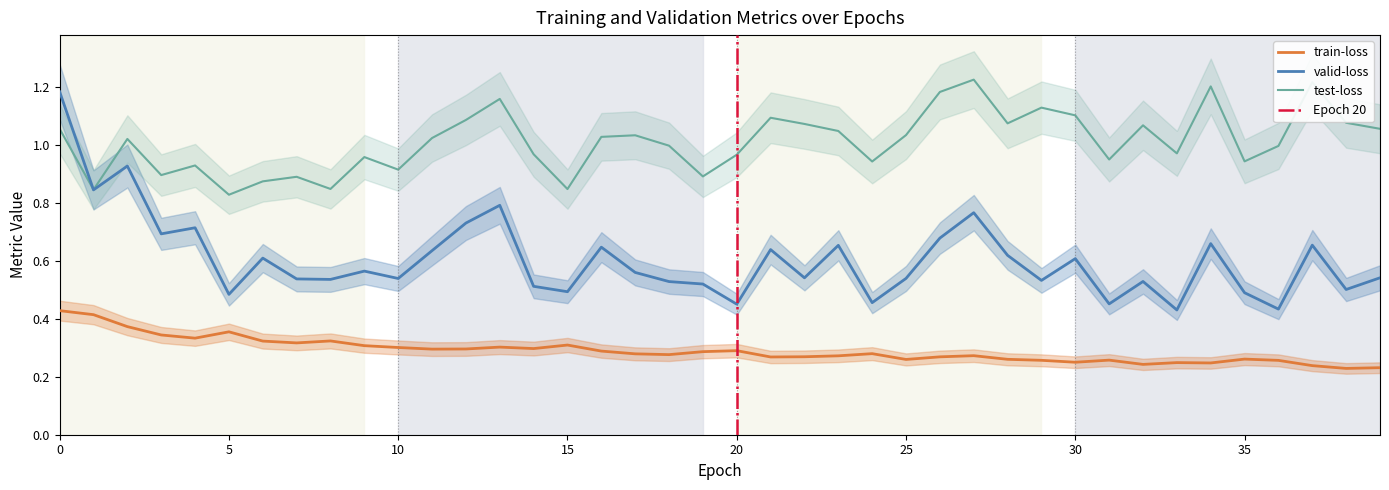

Count the train-loss values in the range 0 to 1.

40